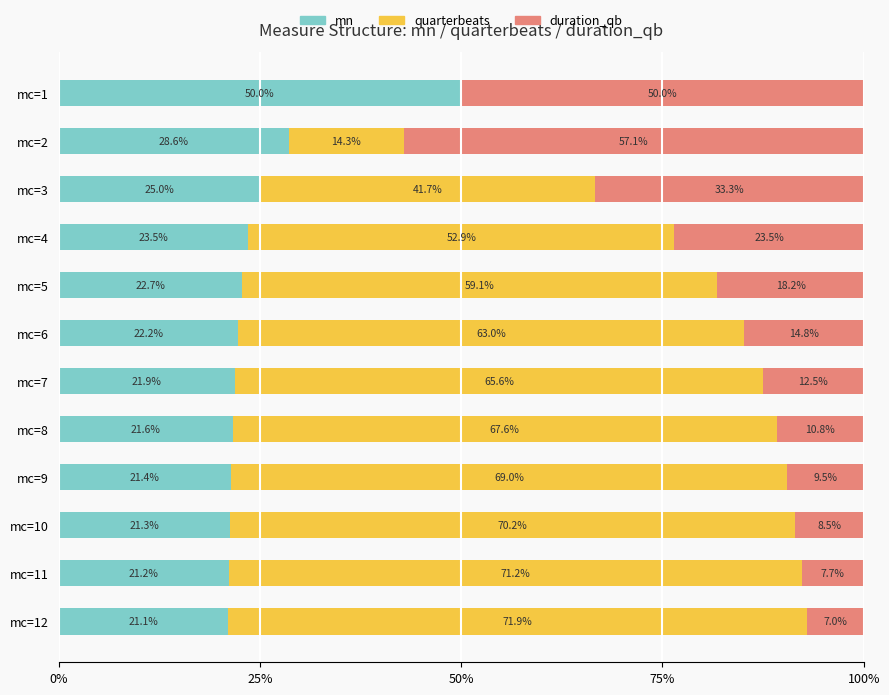

Is it true that mn equals 23.5 at mc=4?

True